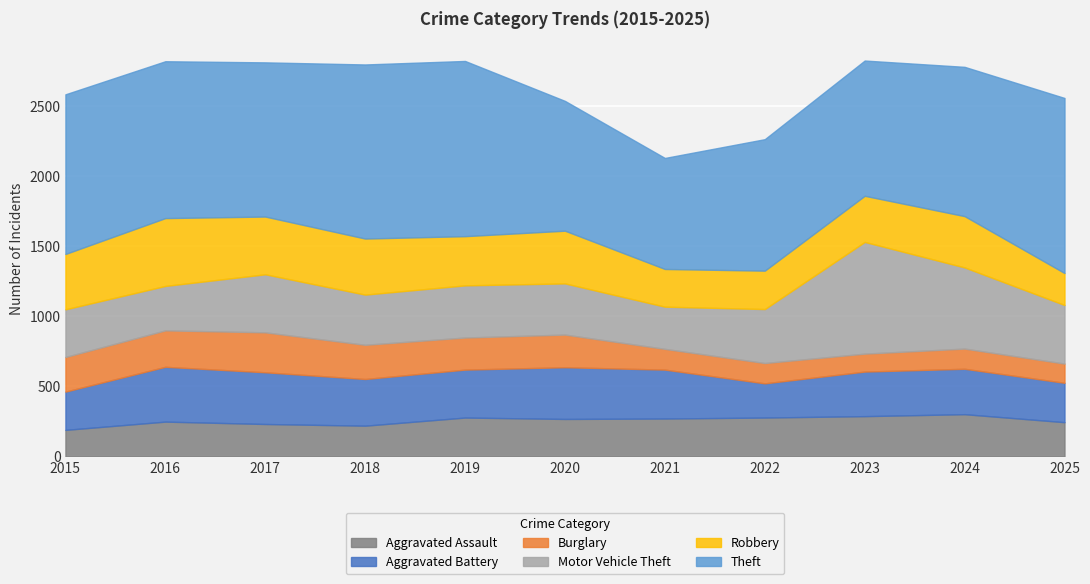

Where is the first local maximum for Theft?

2019